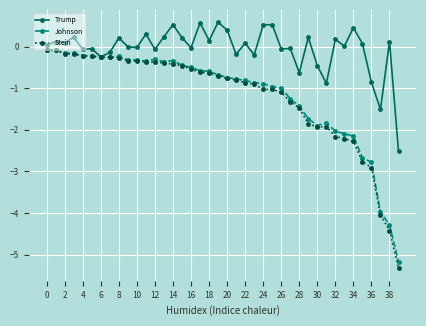

Which series has the largest range (max minus min)?

Stein